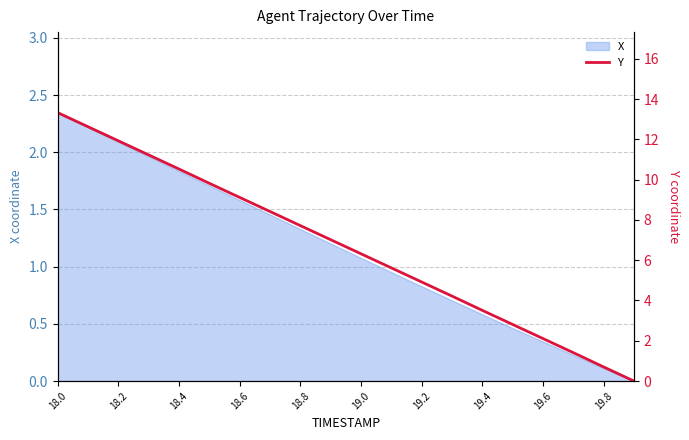

At which label does X reach its peak?

18.0